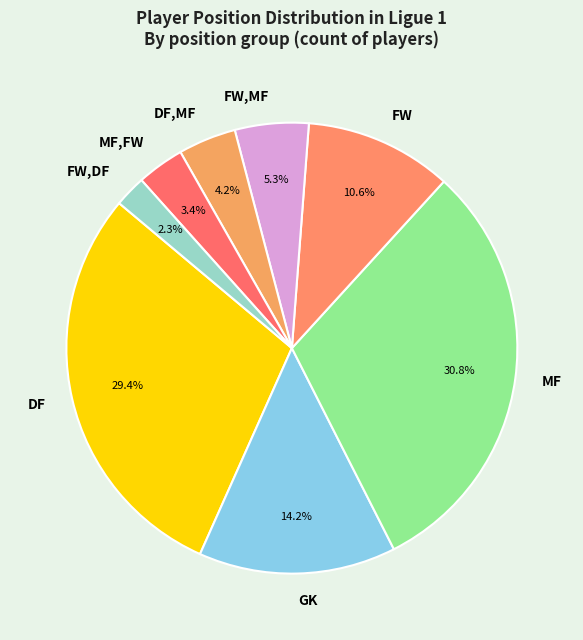

To the nearest percent, what is the average slice percentage?

12%